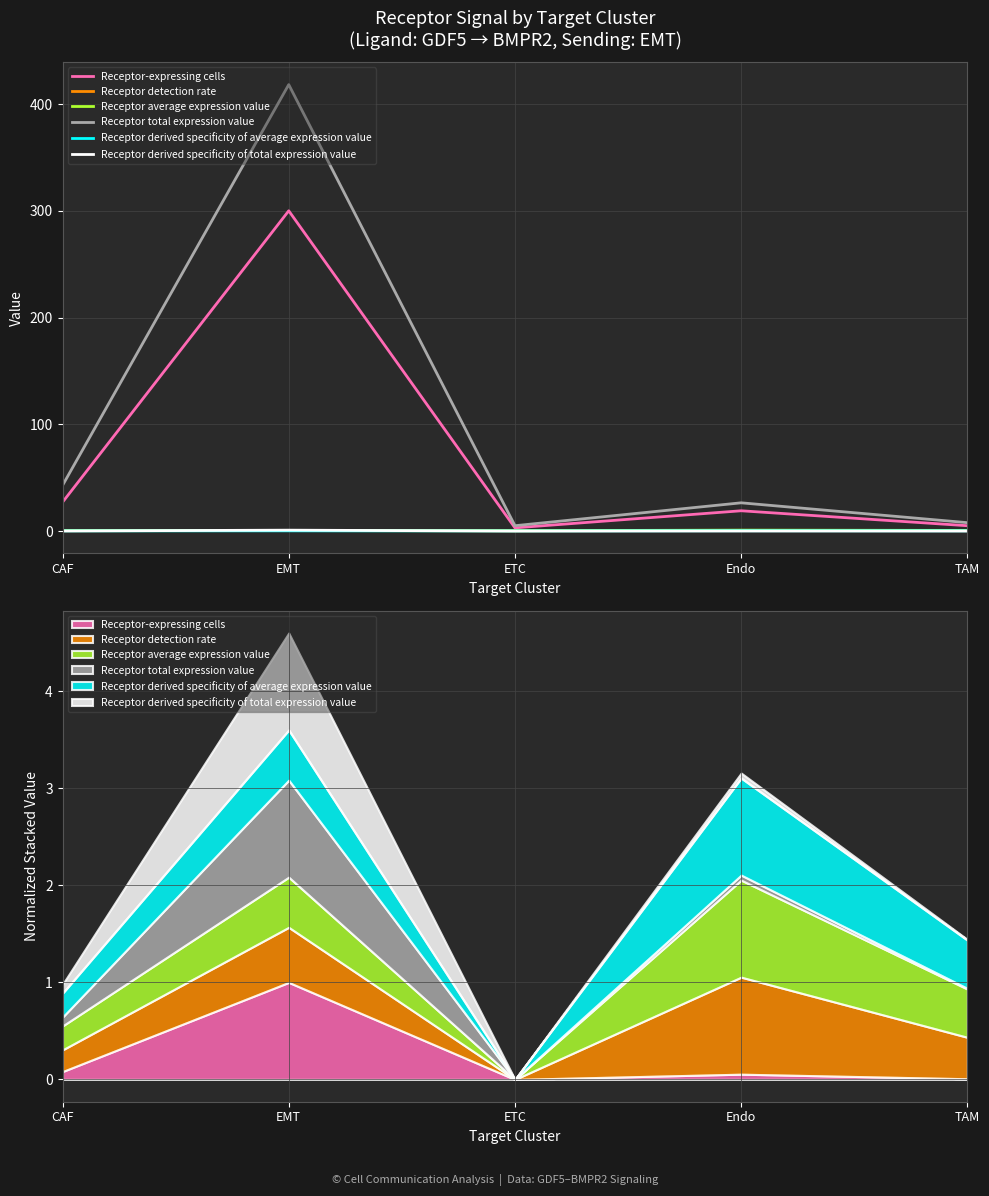

What is the label of the 3rd point from the right?

ETC